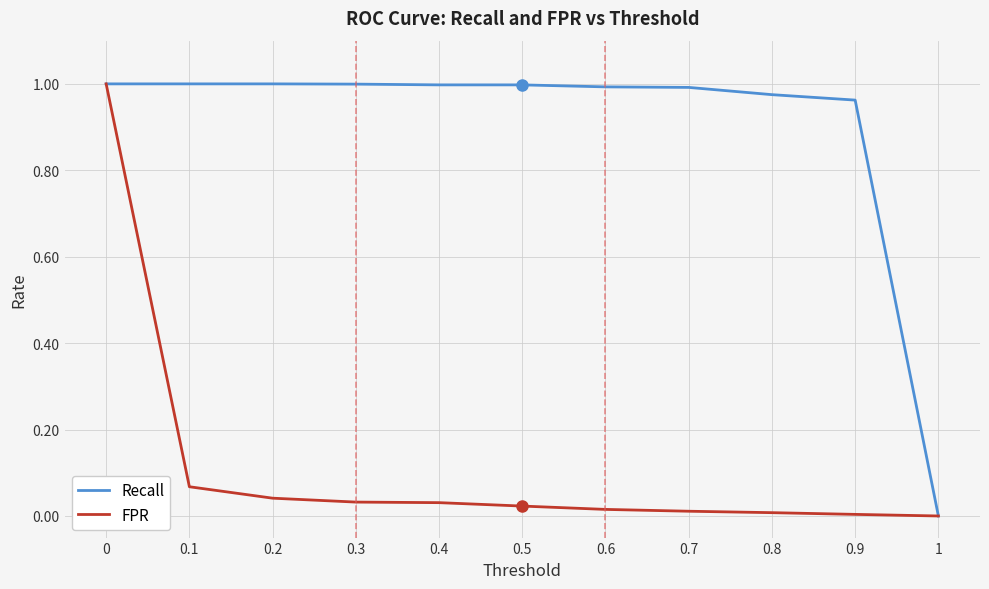

Between 0 and 0.3, which series saw the biggest shift?

FPR